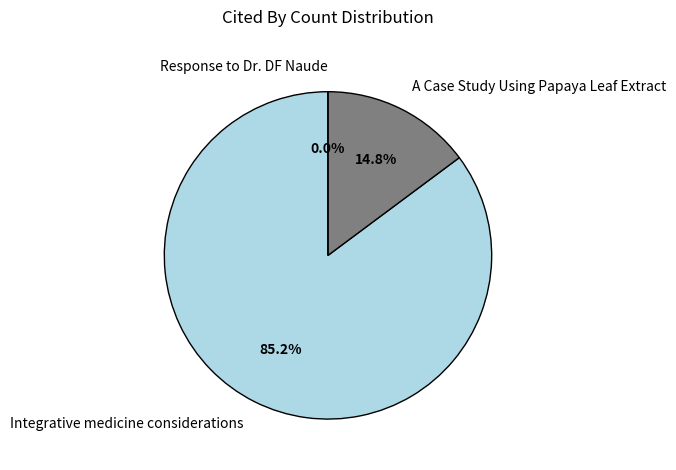

Does Response to Dr. DF Naude account for over 50% of the chart?

No